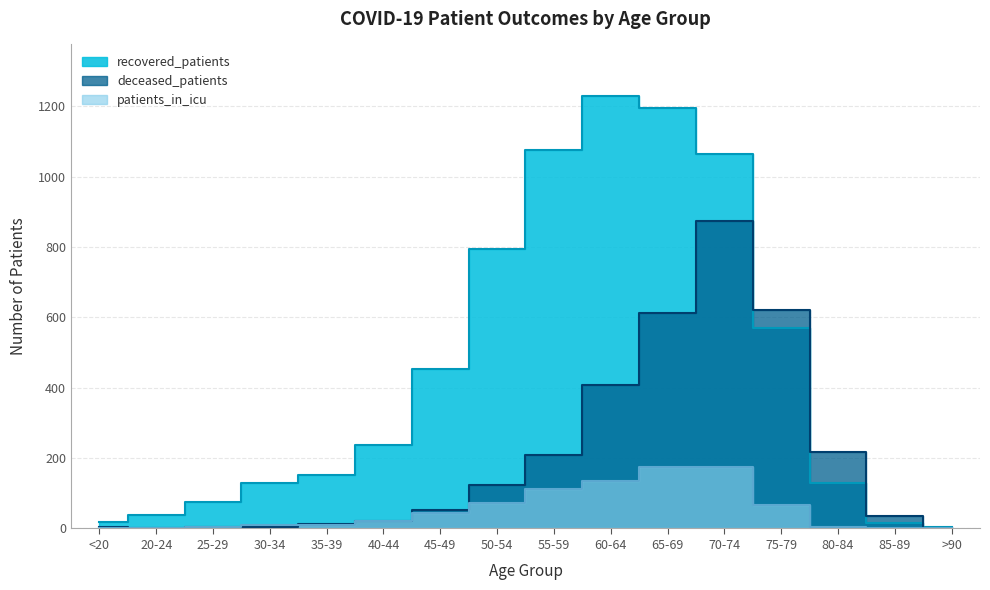

Rank the series by their average value, from lowest to highest.

patients_in_icu, deceased_patients, recovered_patients